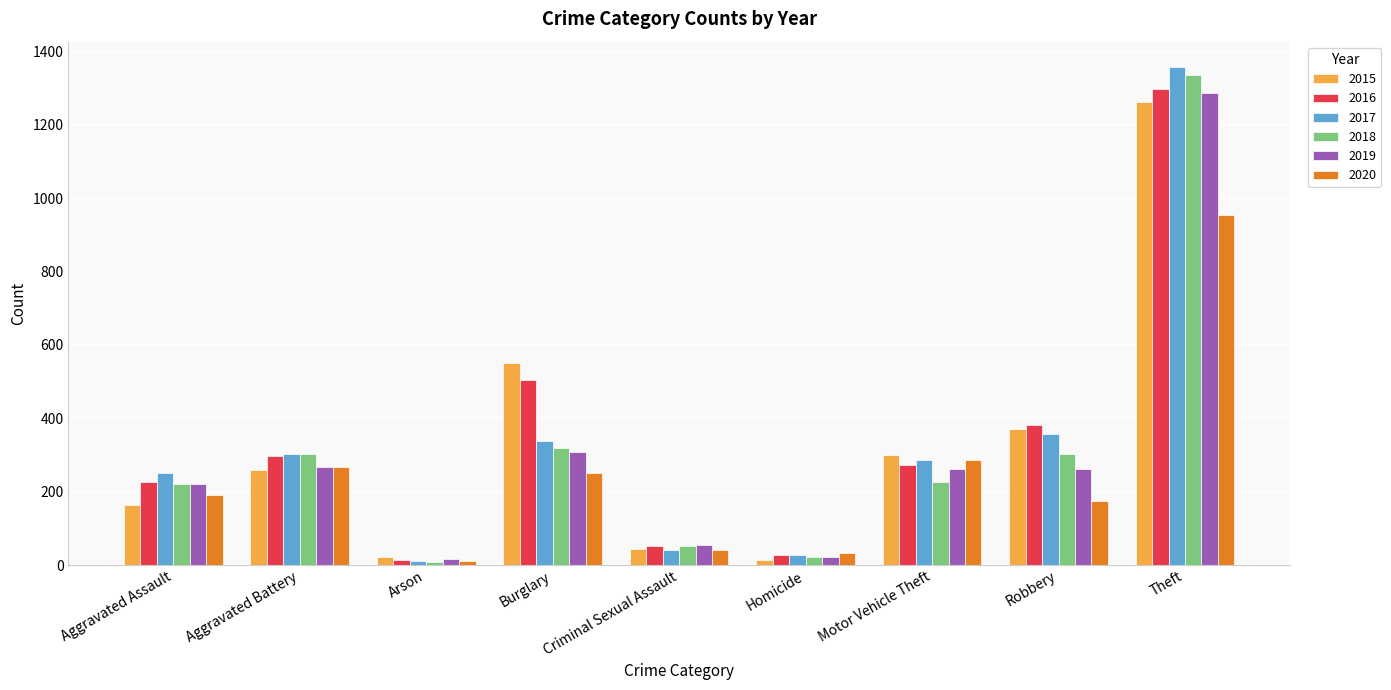

How many data points in 2018 are less than 225?

4